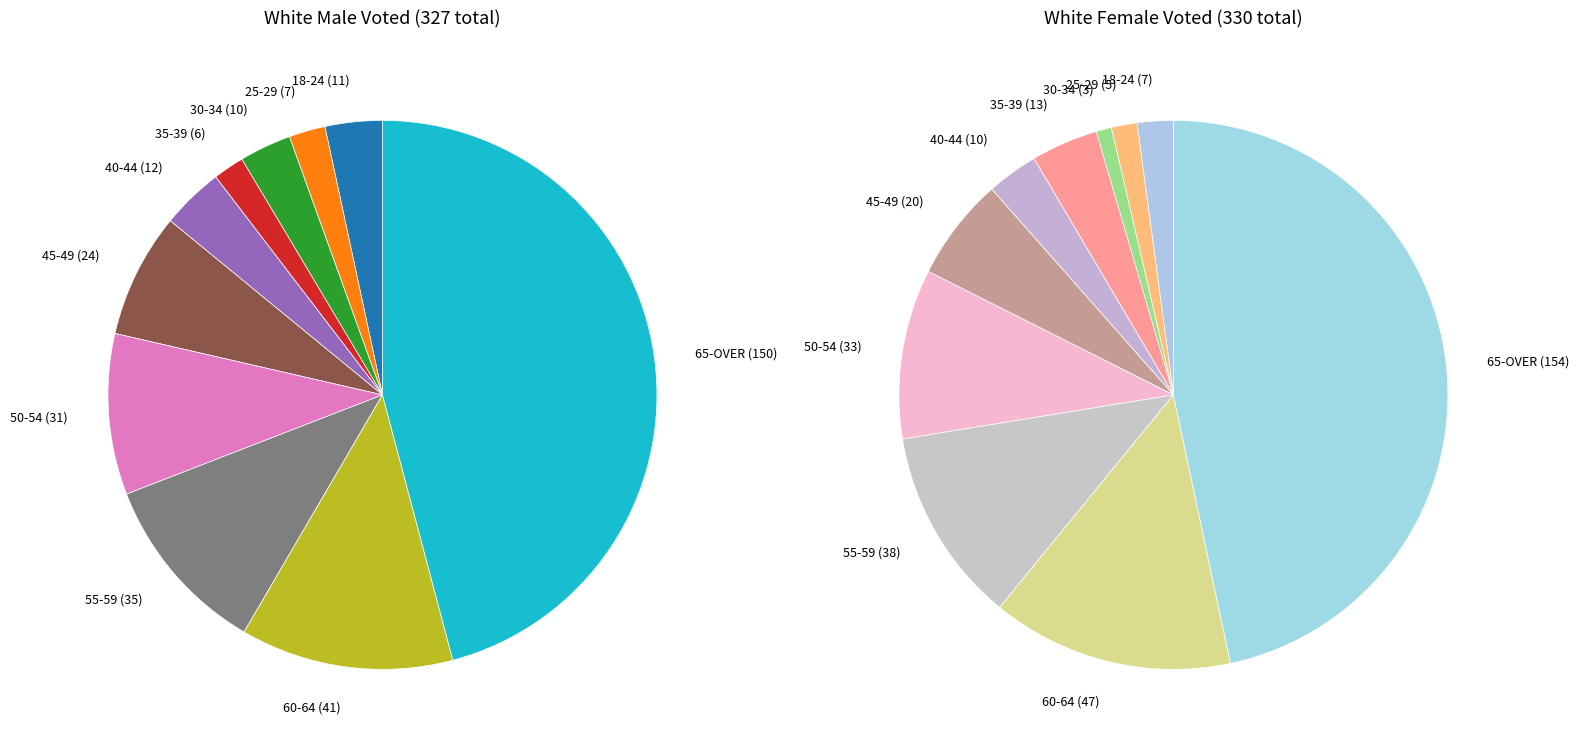

Between 35-39 and 30-34, which is larger?

30-34